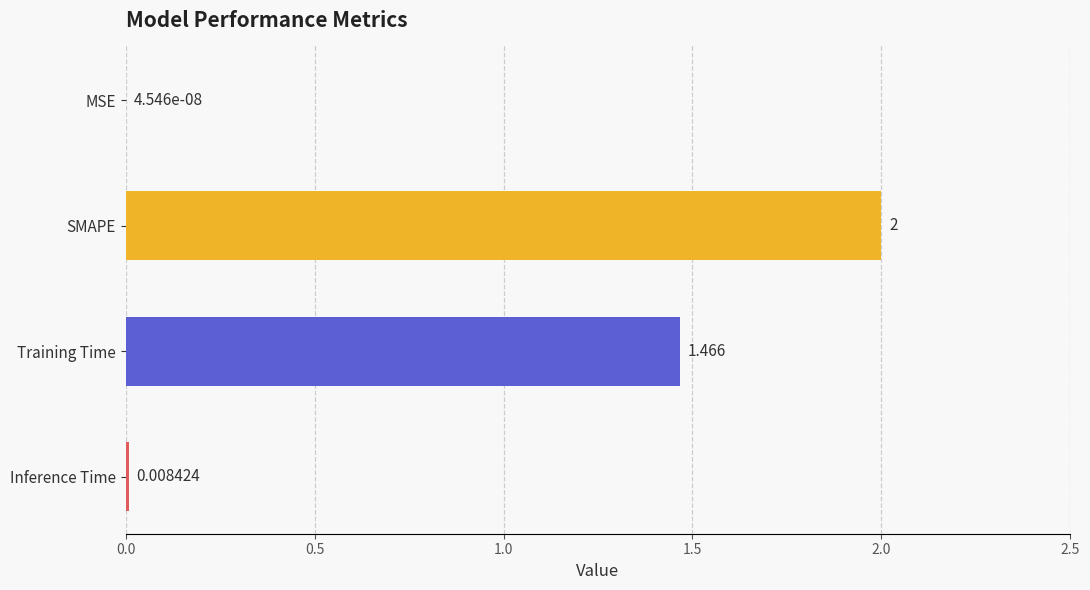

At which label is the value closest to 1?

Training Time